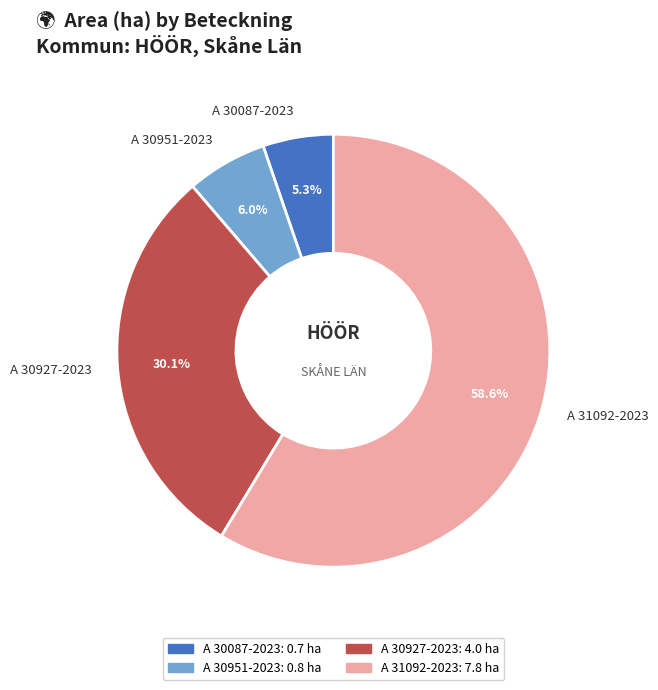

Is the sum of A 31092-2023 and A 30087-2023 greater than half?

Yes